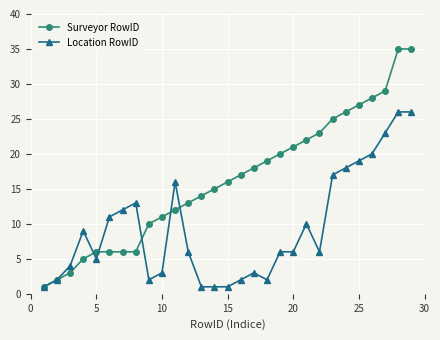

Which series has the largest total across all categories?

Surveyor RowID